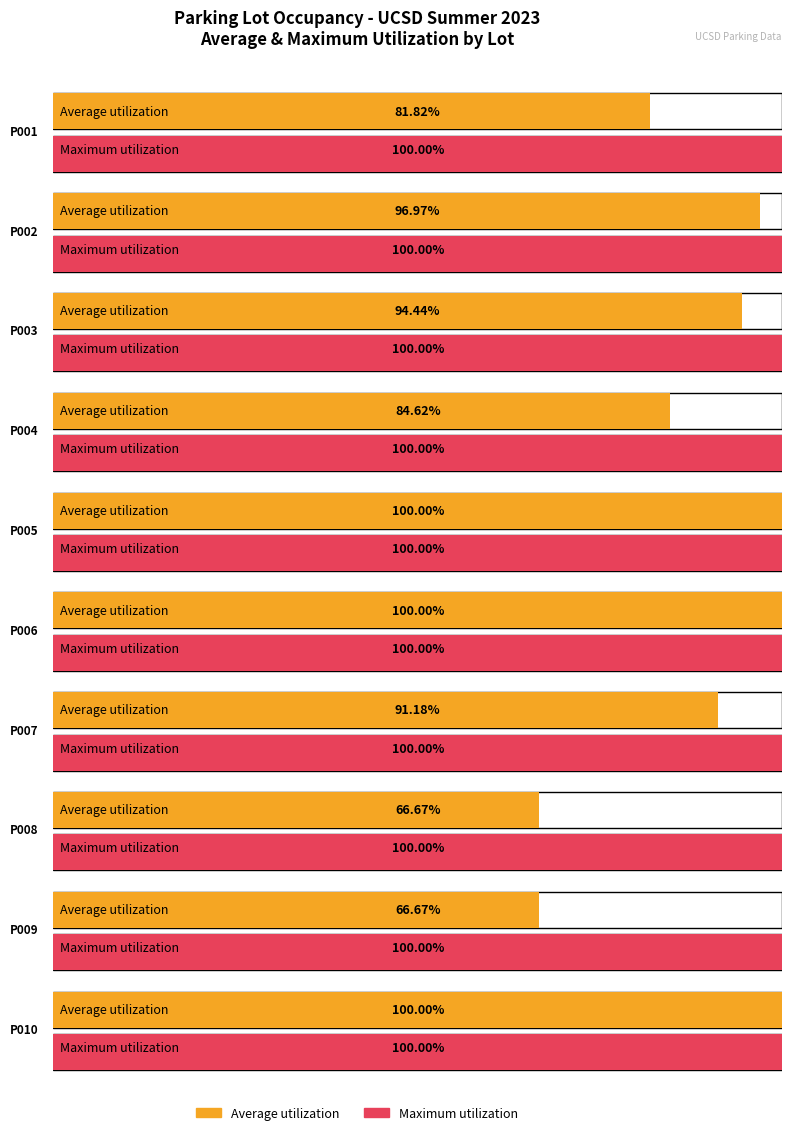

At how many categories does at least one series exceed 0?

10